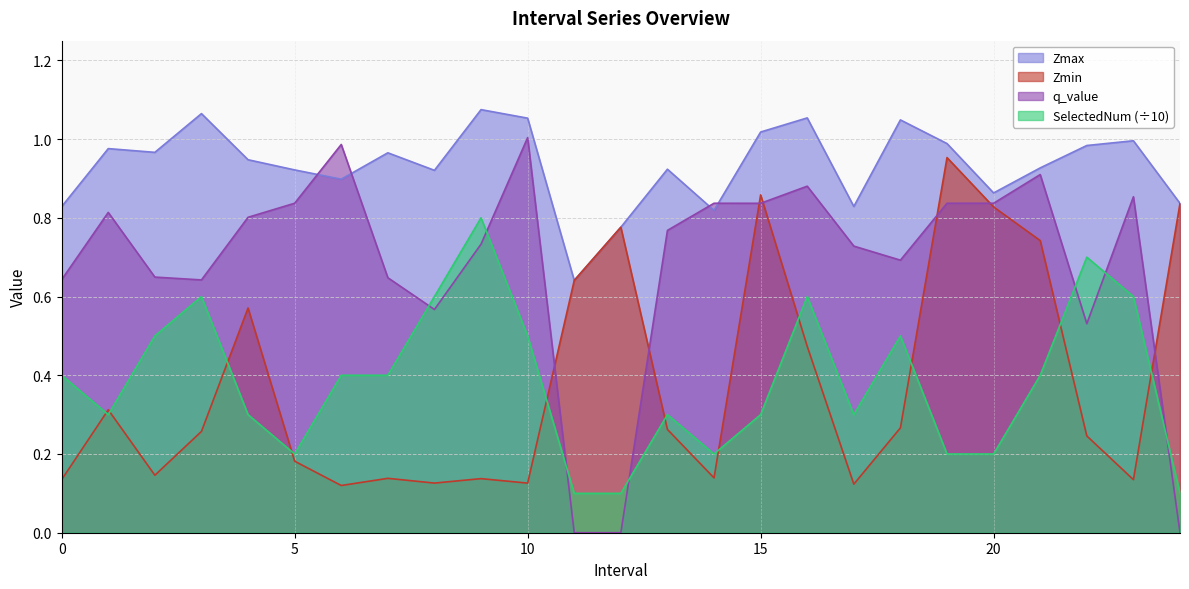

Count the number of categories in the chart.

25